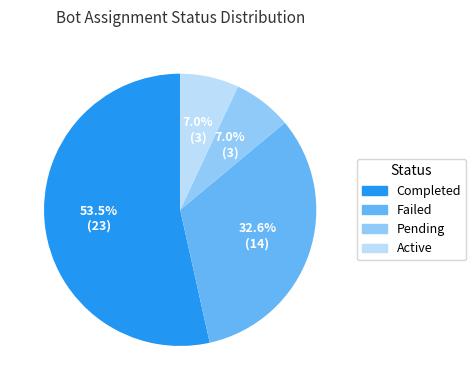

The Active slice represents 1% of the pie. True or false?

False